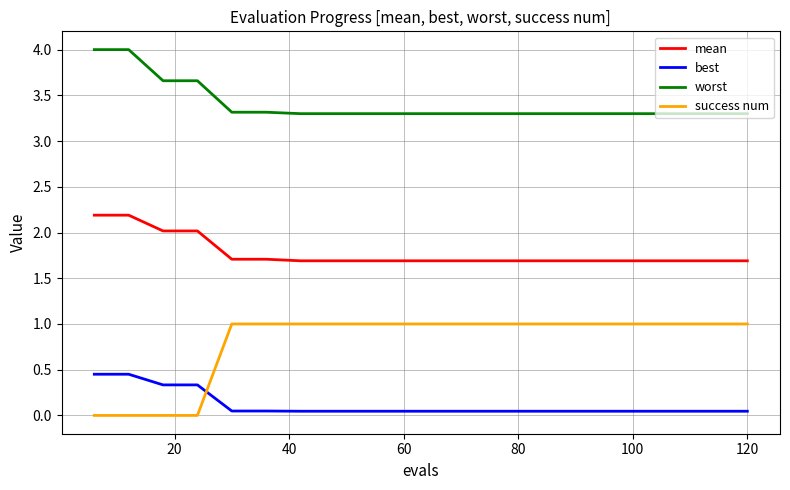

Which series has the largest total across all categories?

worst